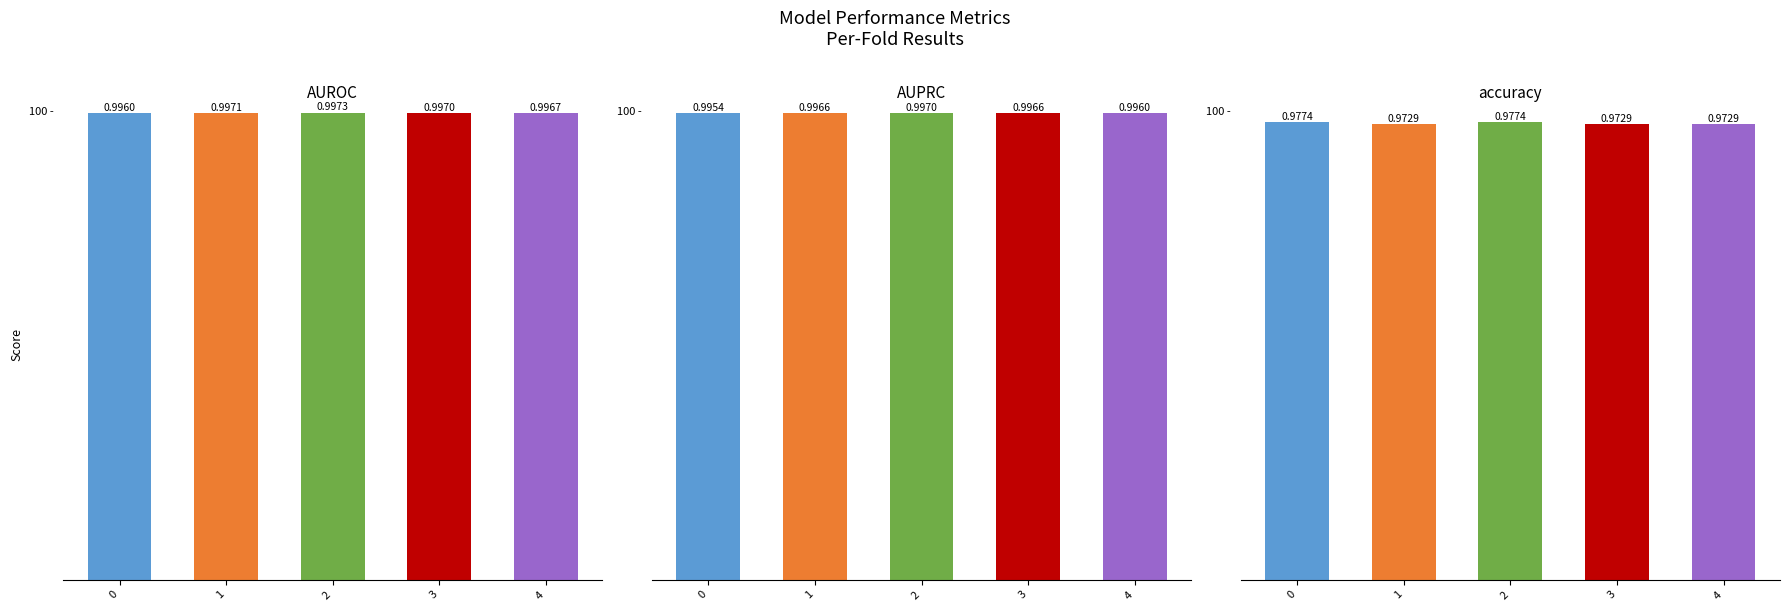

Which series changed the most between 0 and 3?

accuracy